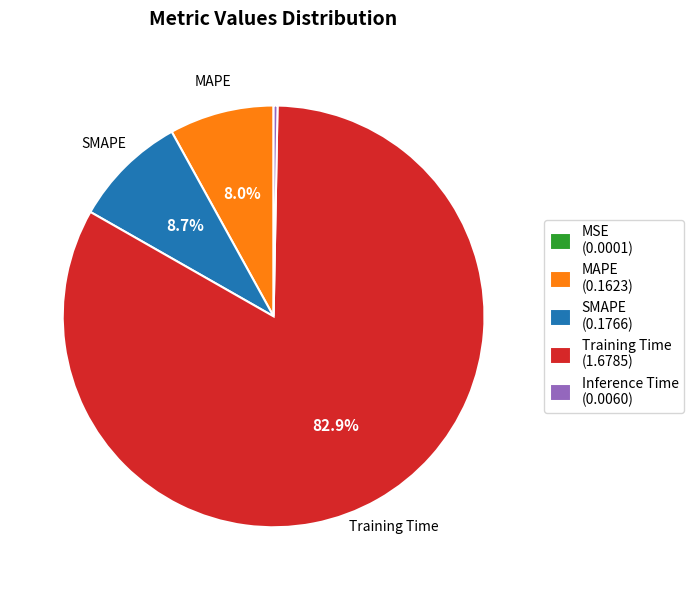

What percentage is the SMAPE slice, to the nearest percent?

9%